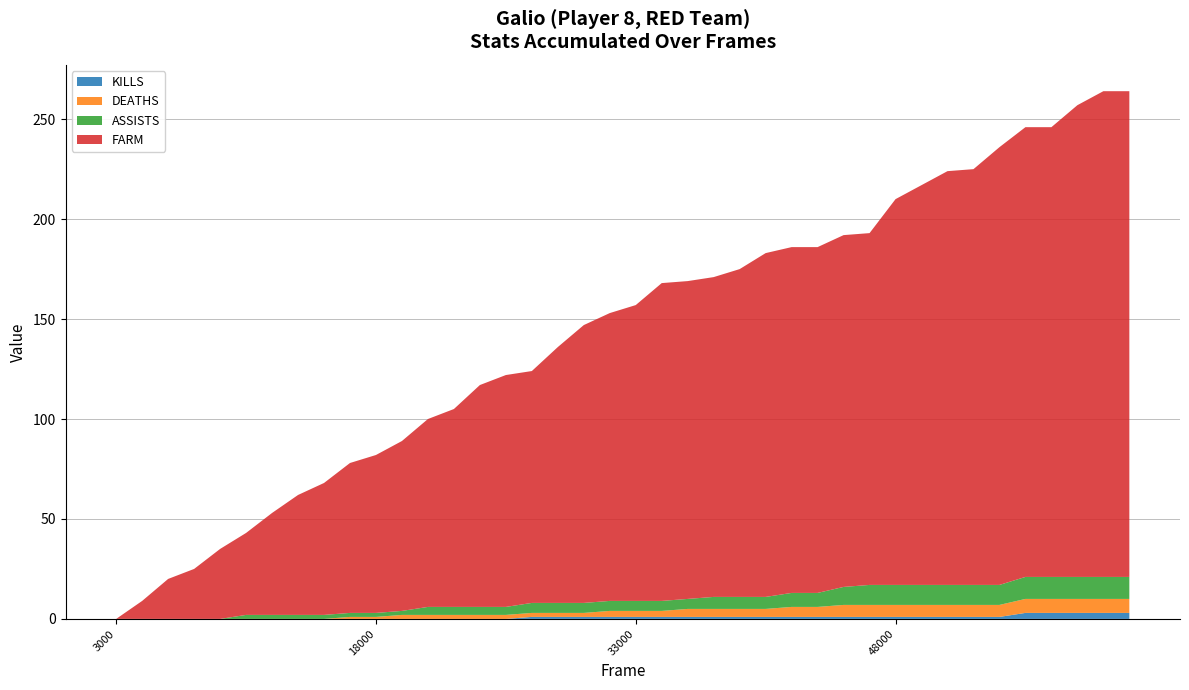

How many lines are shown in the chart?

4